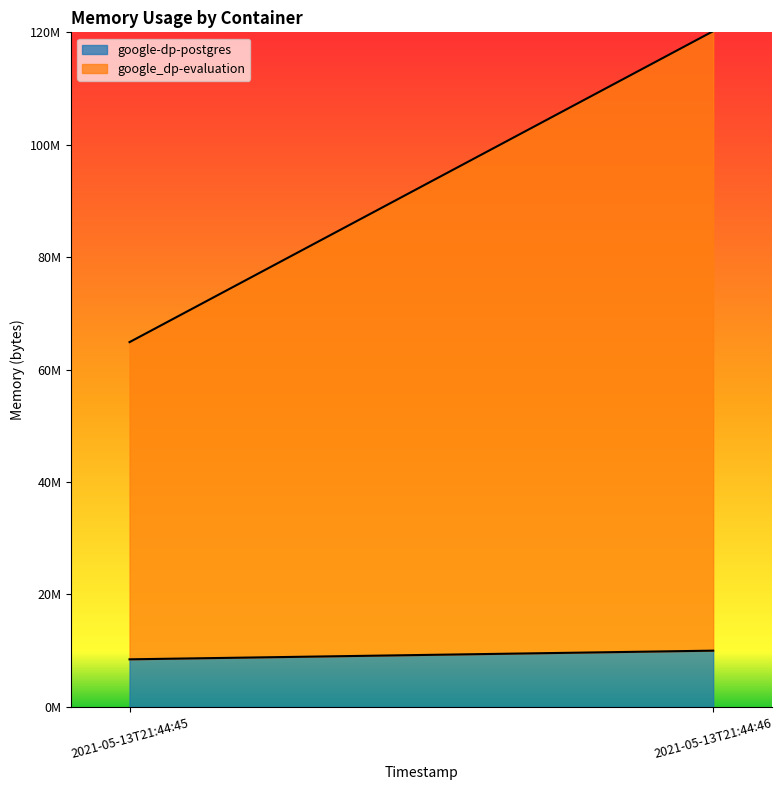

How many series are shown in this chart?

2